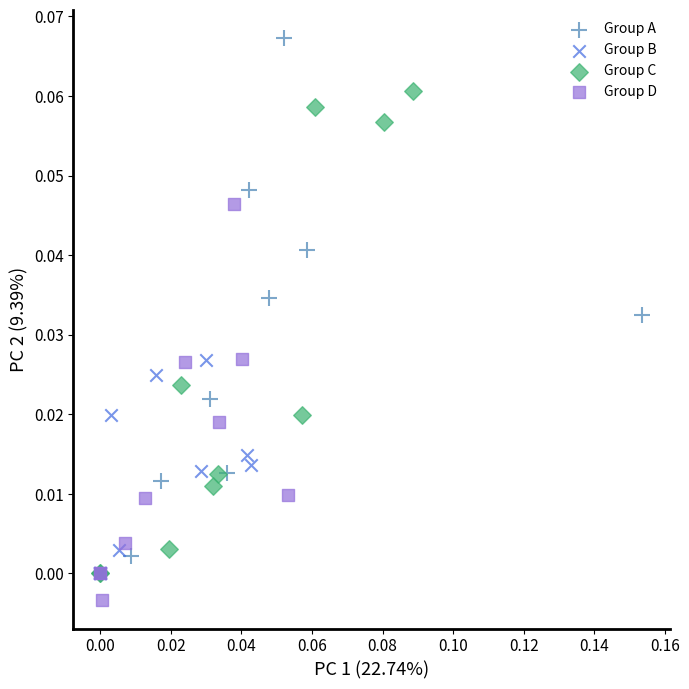

Which series contains the highest Y value?

Group A